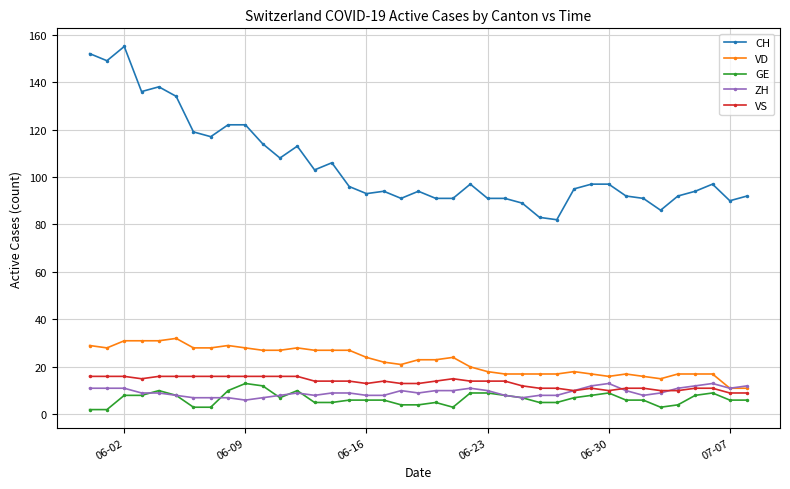

What is the minimum value for ZH?

6